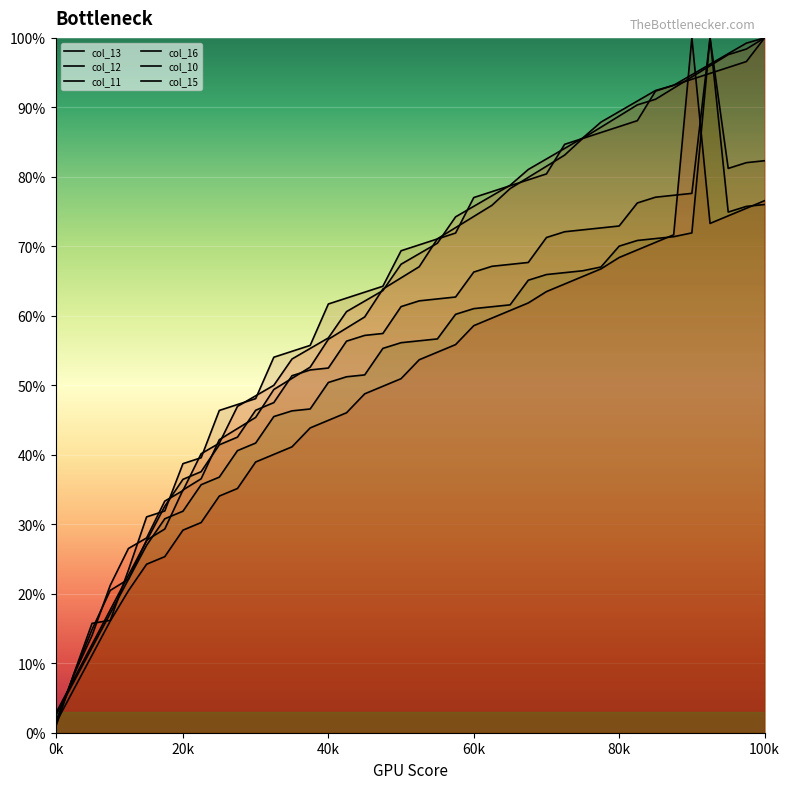

Rank the series at 24 from lowest to highest value.

col_13, col_15, col_10, col_11, col_12, col_16